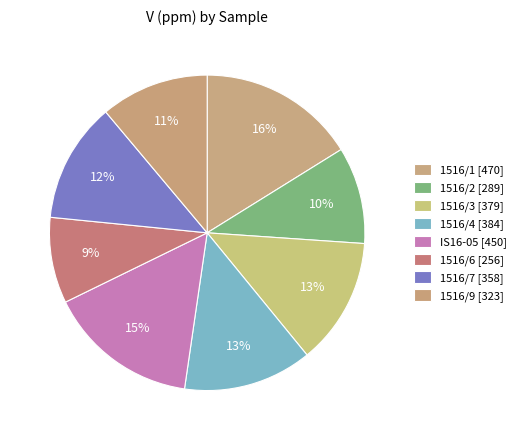

What percentage is the 1516/9 slice, to the nearest percent?

11%